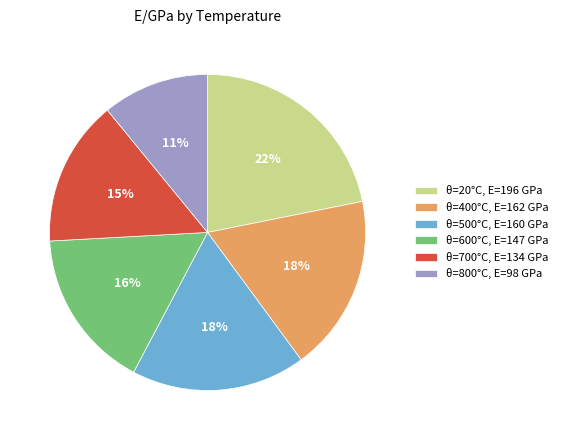

Approximately how many times larger is the value at θ=800°C, E=98 GPa compared to θ=400°C, E=162 GPa?

0.6